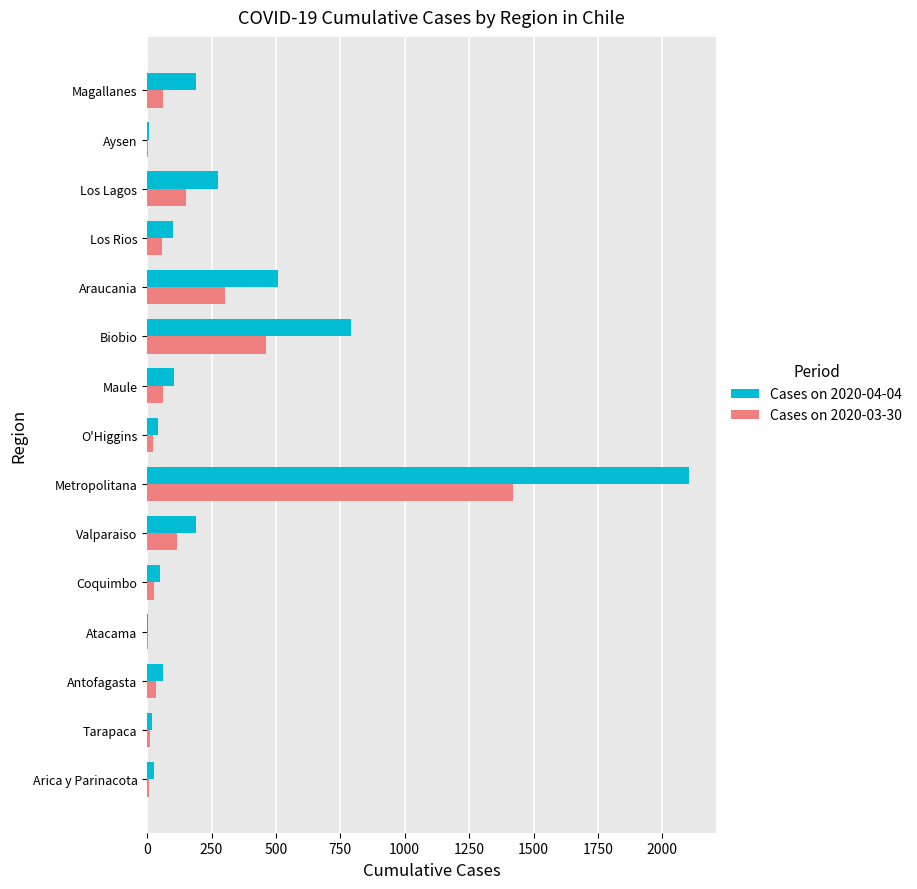

At which category is the sum across all series the highest?

Metropolitana